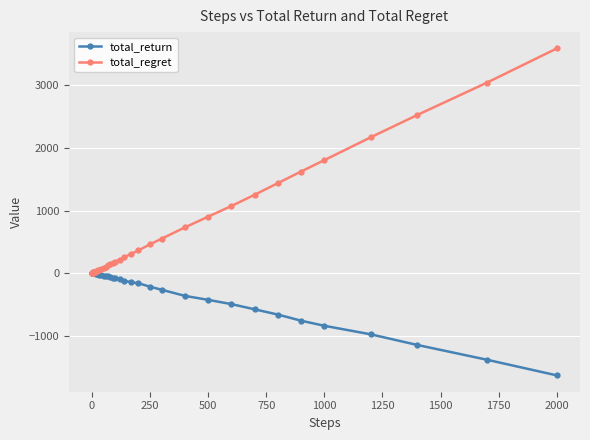

Which series has the widest spread of values?

total_regret